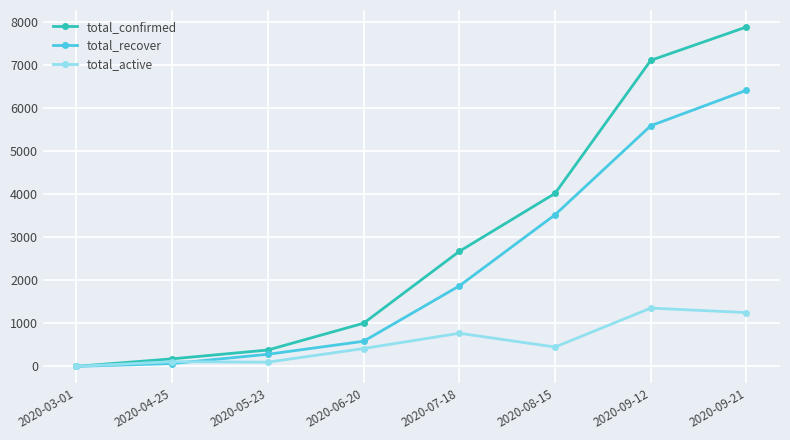

What is the label of the 2nd point from the right?

2020-09-12